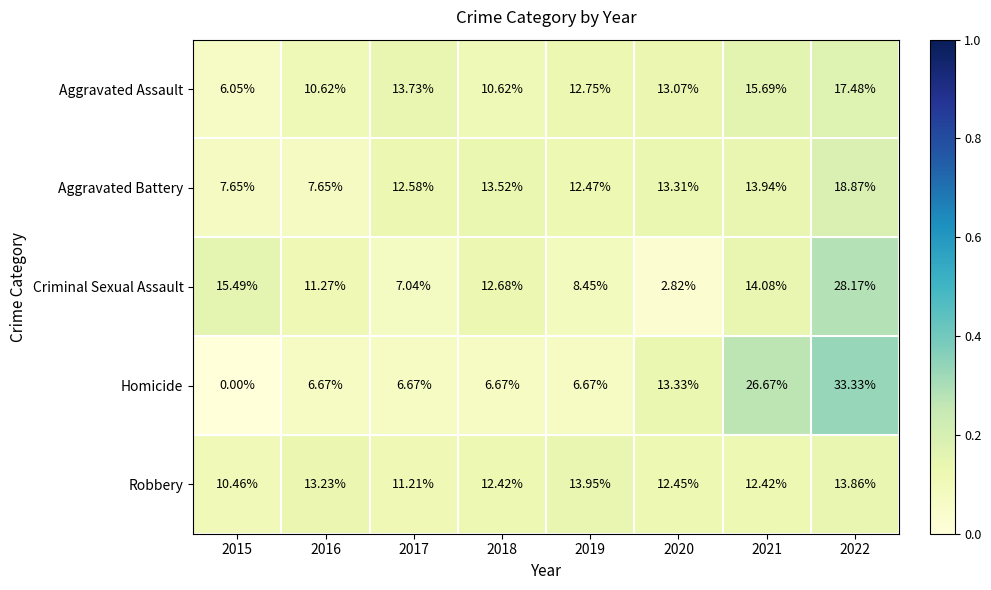

At 2017, list the series in order from smallest to largest.

Homicide, Criminal Sexual Assault, Robbery, Aggravated Battery, Aggravated Assault